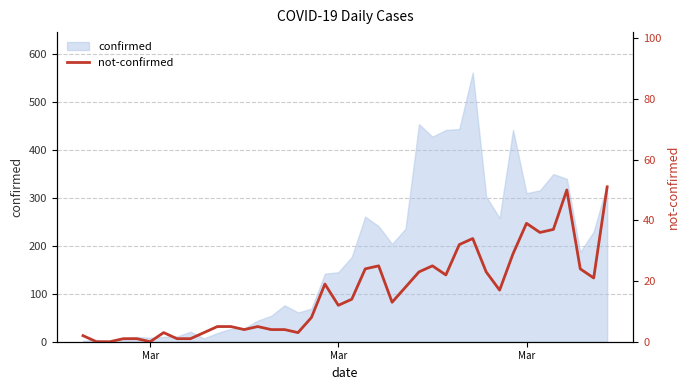

How many categories are shown in the chart?

40